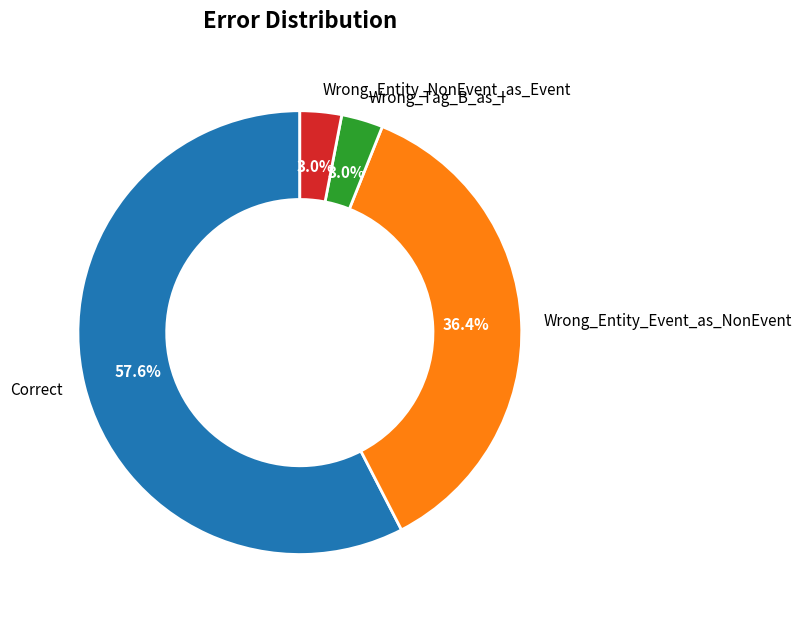

What is the largest slice in the pie chart?

Correct